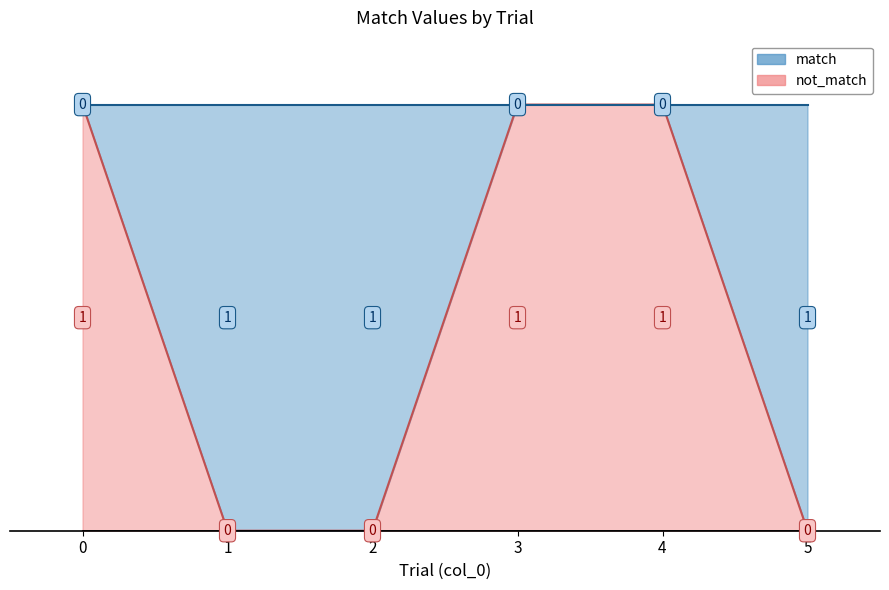

Reading right to left, transcribe all the data shown in this chart.

5=0	4=1	3=1	2=0	1=0	0=1